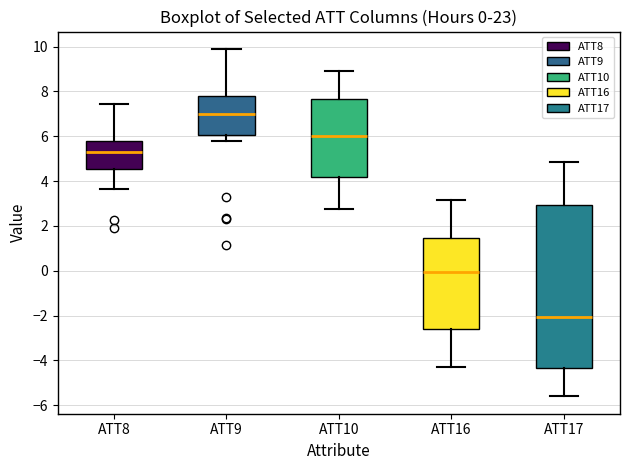

Which box's median line is the highest?

ATT9